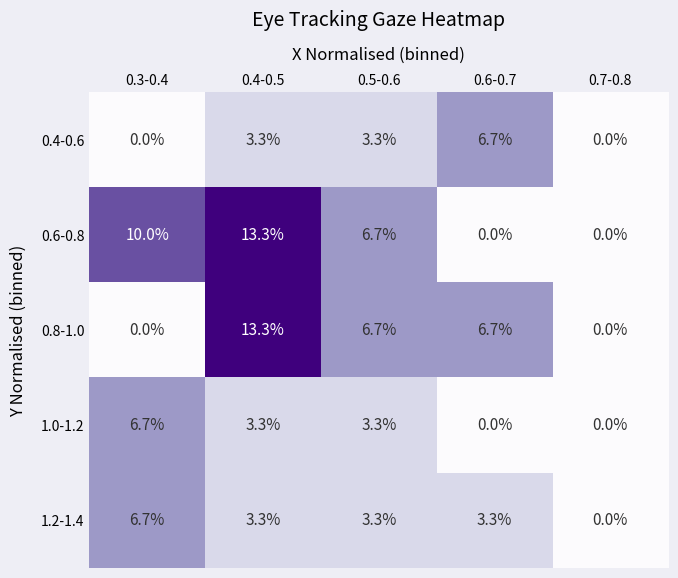

At which category is the sum across all series the highest?

0.4-0.5